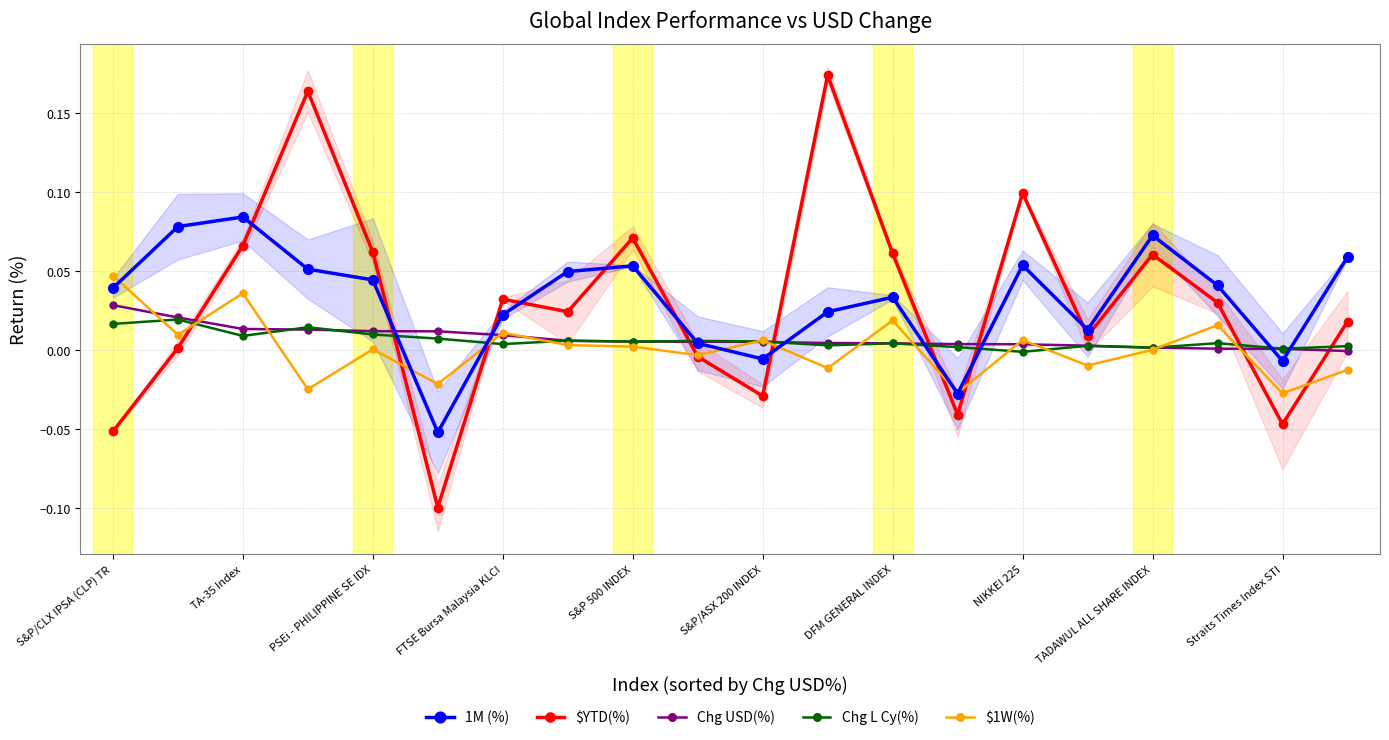

True or false: $1W(%) has more than 1 points higher than both neighbors.

True